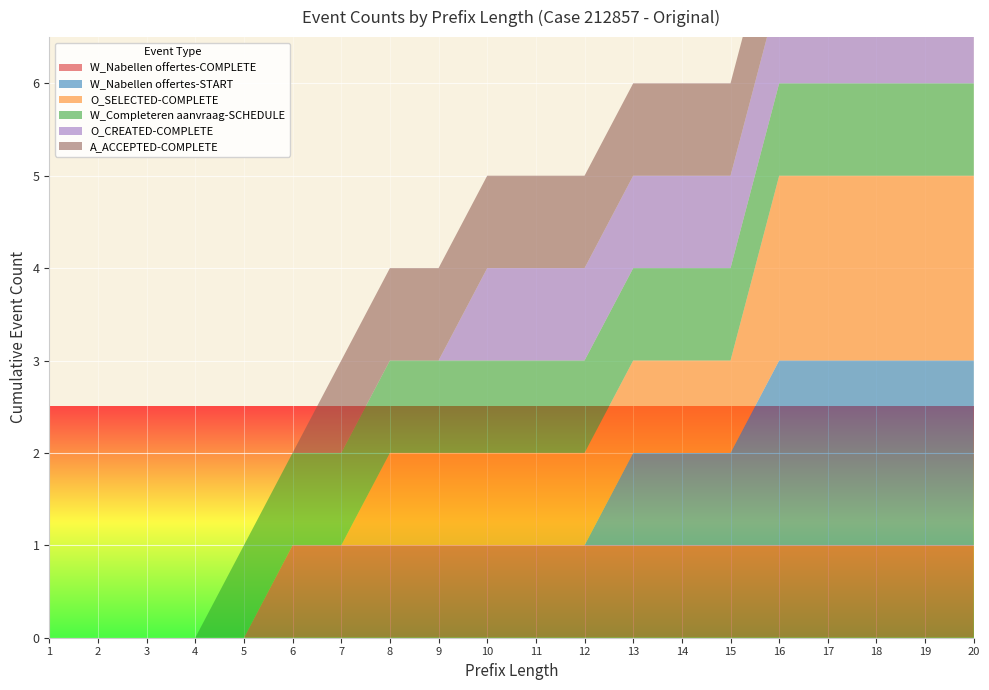

Reading left to right, what are all the values shown in this chart?

W_Nabellen offertes-COMPLETE: 1=0	2=0	3=0	4=0	5=0	6=1	7=1	8=1	9=1	10=1	11=1	12=1	13=1	14=1	15=1	16=1	17=1	18=1	19=1	20=1
W_Nabellen offertes-START: 1=0	2=0	3=0	4=0	5=0	6=0	7=0	8=0	9=0	10=0	11=0	12=0	13=1	14=1	15=1	16=2	17=2	18=2	19=2	20=2
O_SELECTED-COMPLETE: 1=0	2=0	3=0	4=0	5=0	6=0	7=0	8=1	9=1	10=1	11=1	12=1	13=1	14=1	15=1	16=2	17=2	18=2	19=2	20=2
W_Completeren aanvraag-SCHEDULE: 1=0	2=0	3=0	4=0	5=1	6=1	7=1	8=1	9=1	10=1	11=1	12=1	13=1	14=1	15=1	16=1	17=1	18=1	19=1	20=1
O_CREATED-COMPLETE: 1=0	2=0	3=0	4=0	5=0	6=0	7=0	8=0	9=0	10=1	11=1	12=1	13=1	14=1	15=1	16=1	17=1	18=1	19=2	20=2
A_ACCEPTED-COMPLETE: 1=0	2=0	3=0	4=0	5=0	6=0	7=1	8=1	9=1	10=1	11=1	12=1	13=1	14=1	15=1	16=1	17=1	18=1	19=1	20=1